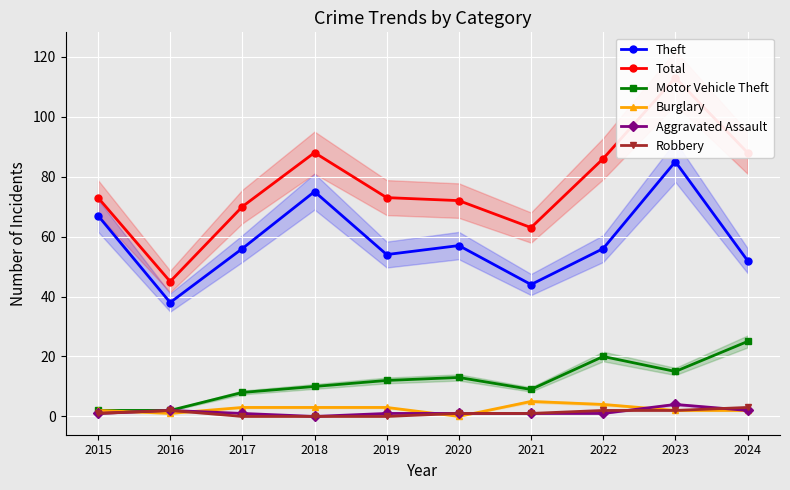

Between 2019 and 2021, which is larger?

2019